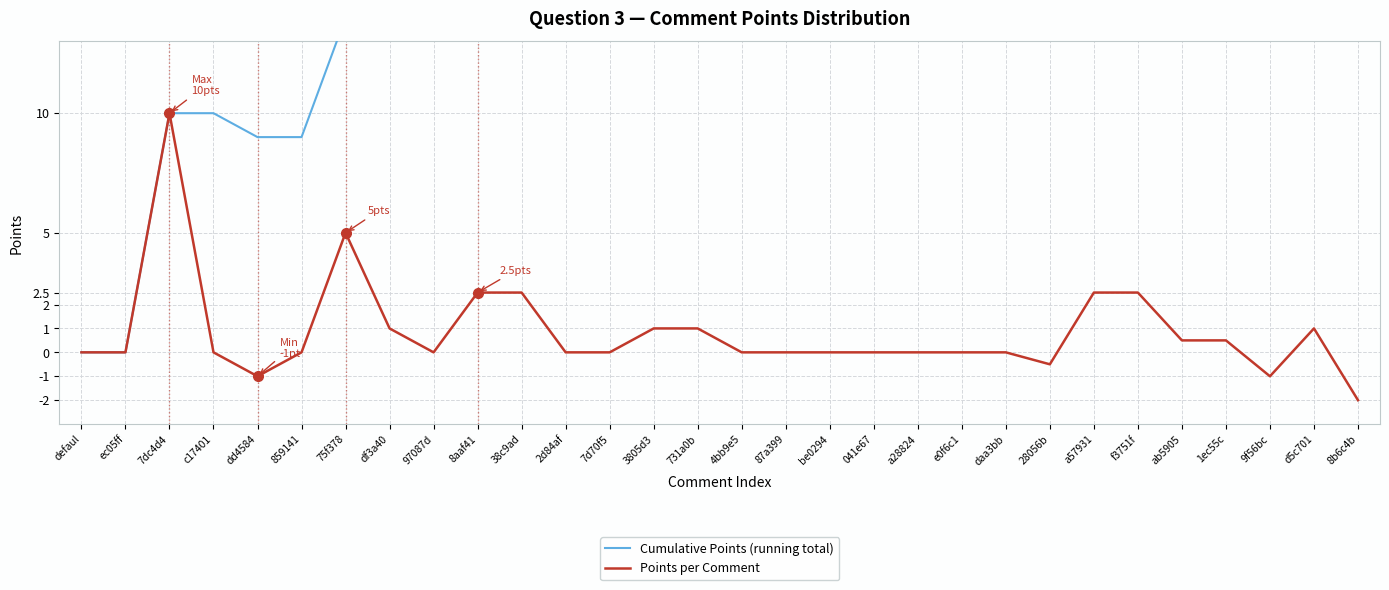

What are all the series names shown in the legend?

Cumulative Points (running total), Points per Comment